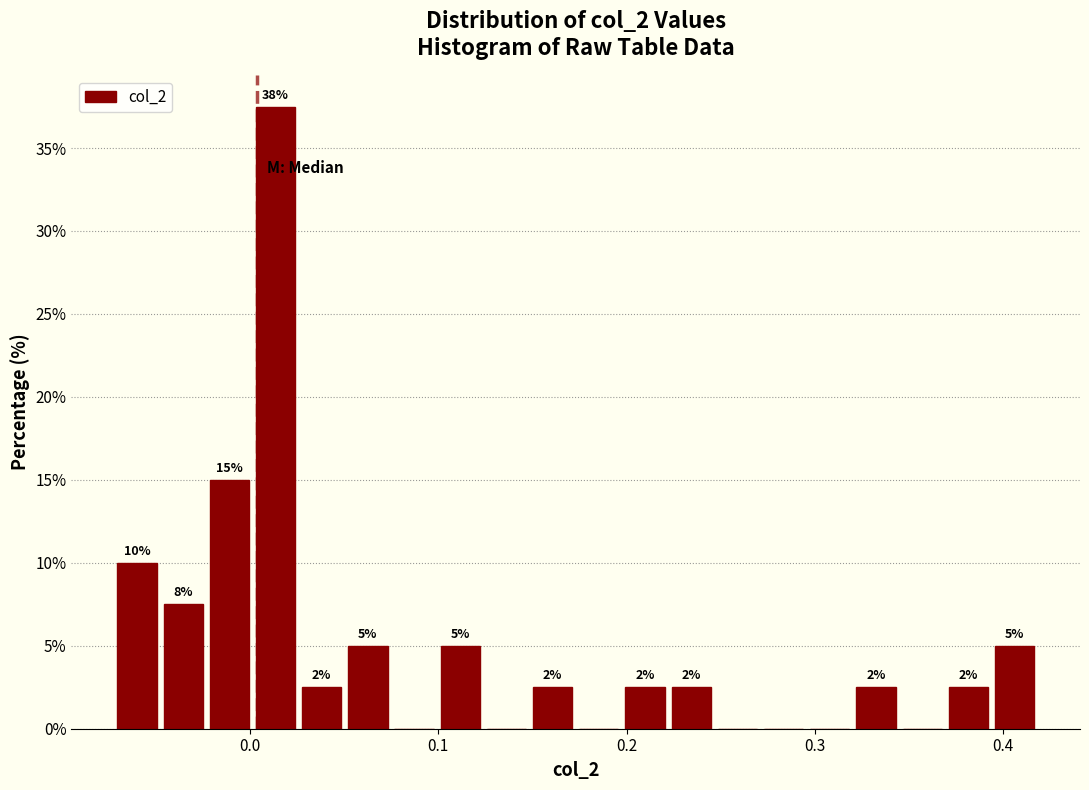

Around what value on the x-axis is the tallest bar? Give the approximate position of its centre, as read against the axis.

0.01